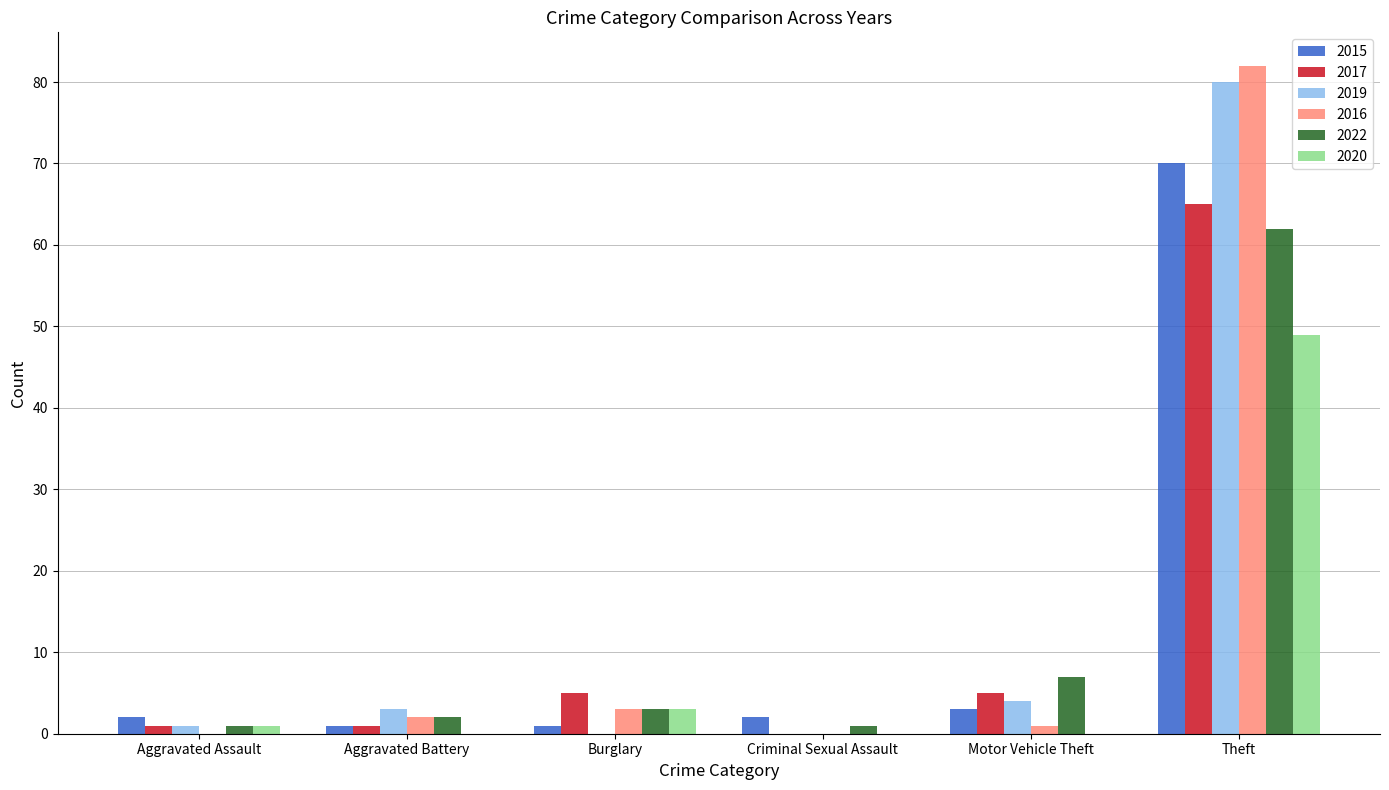

How many data points does each series have?

6